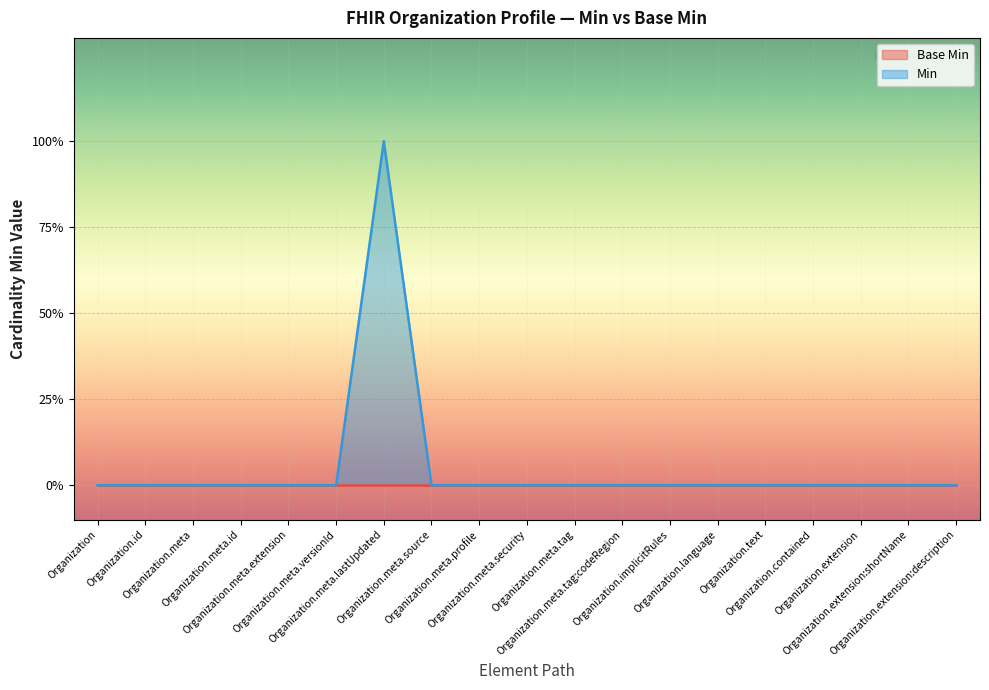

How many values are between 0 and 1?

19